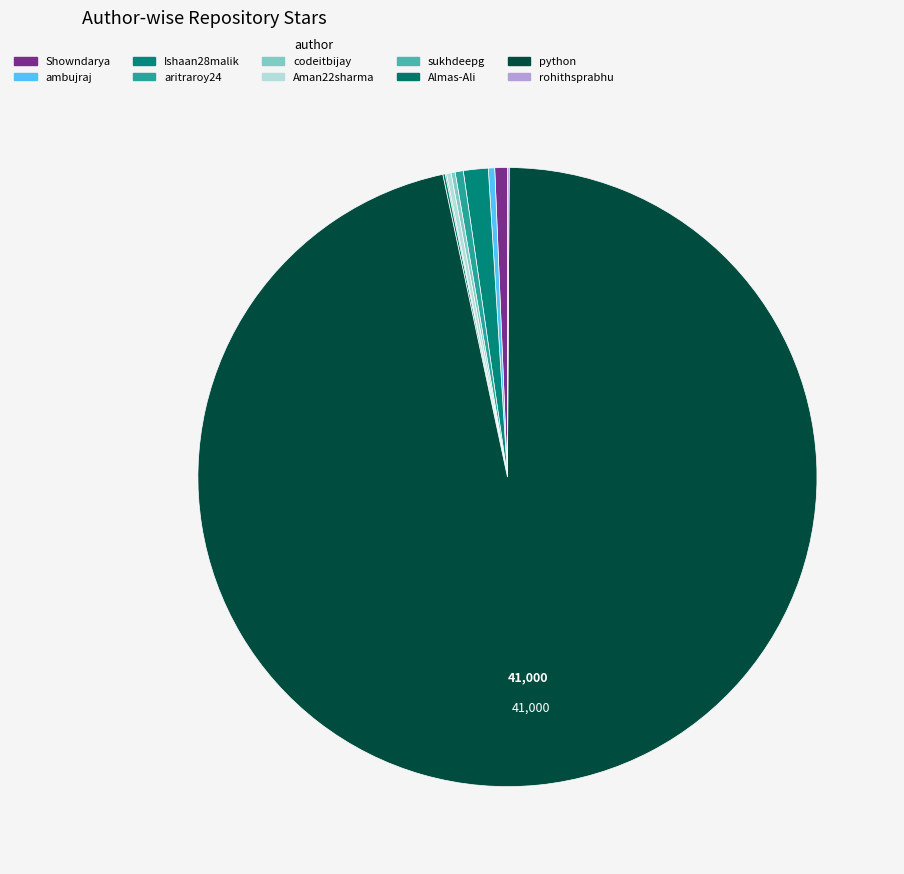

What is the change in value from sukhdeepg to Almas-Ali?

+24